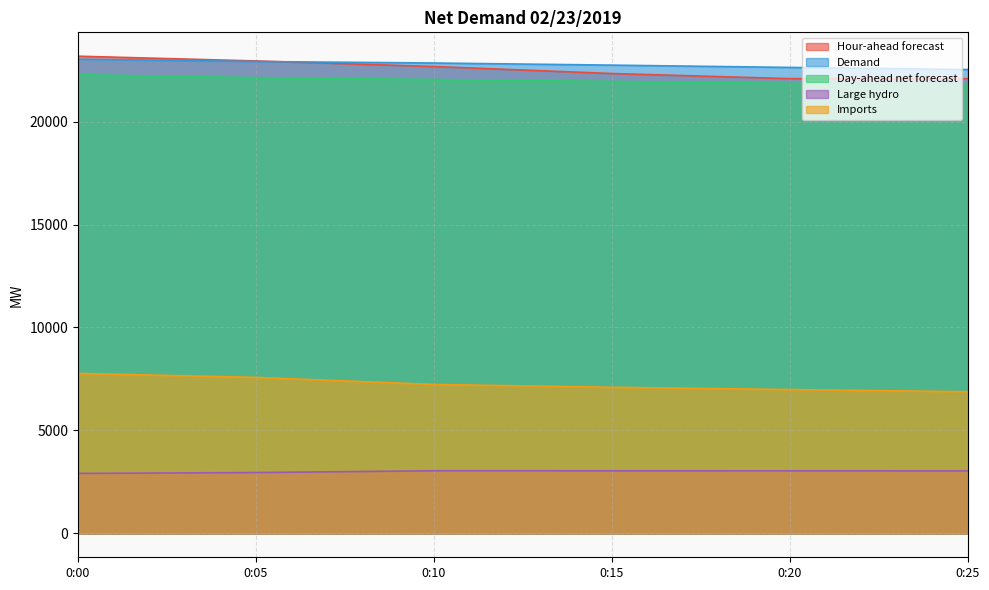

Is it true that Hour-ahead forecast equals 11005 at 0:10?

False